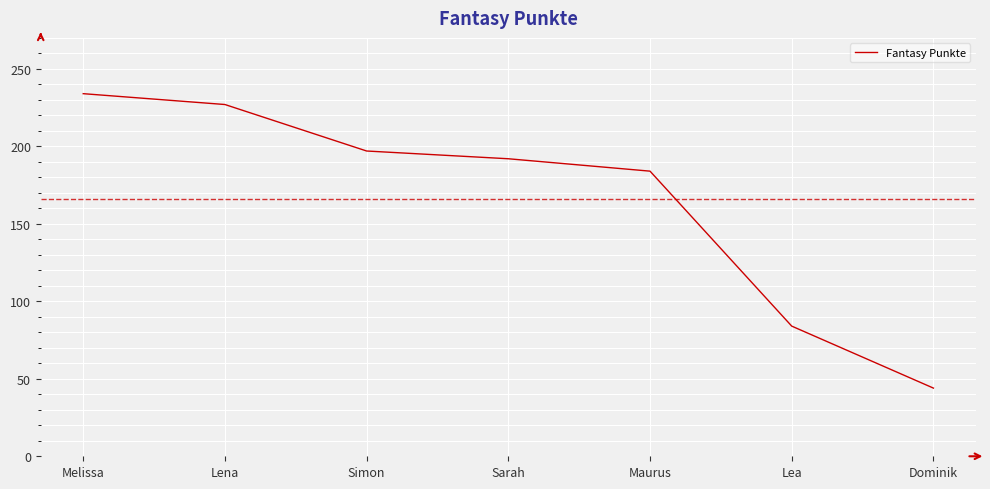

True or false: there are more than 2 points higher than both neighbors.

False